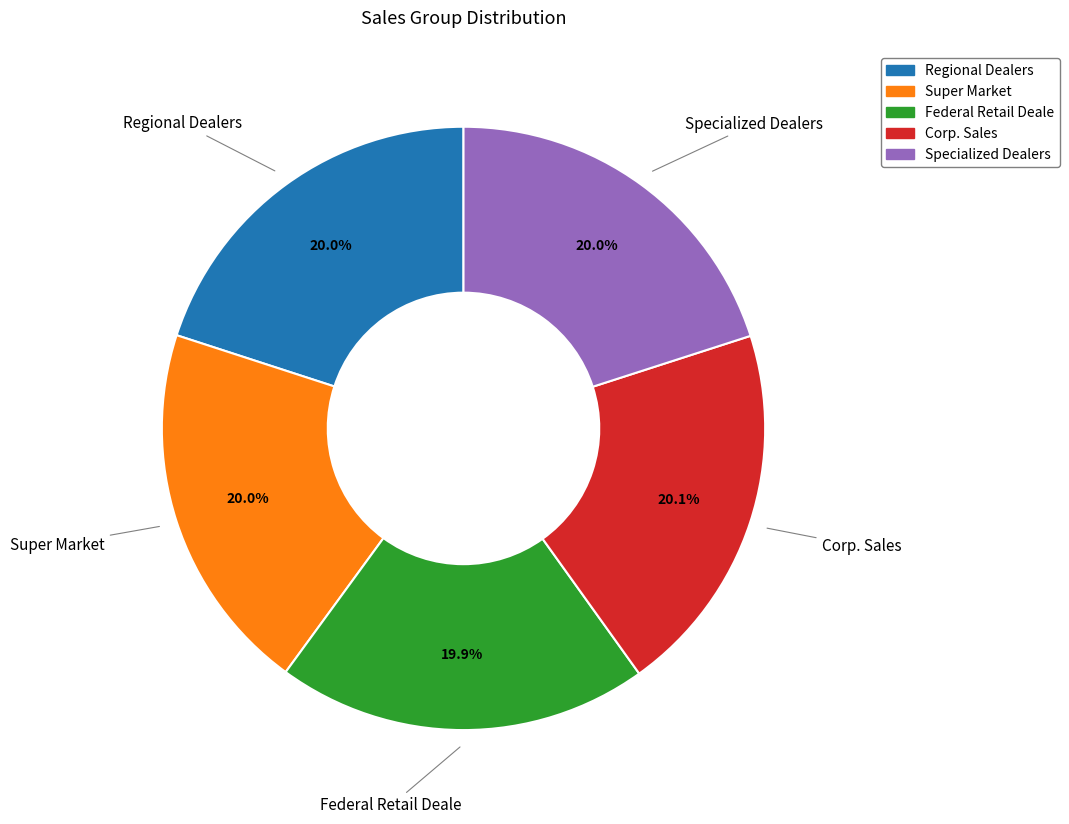

Is Regional Dealers the majority of the pie?

No